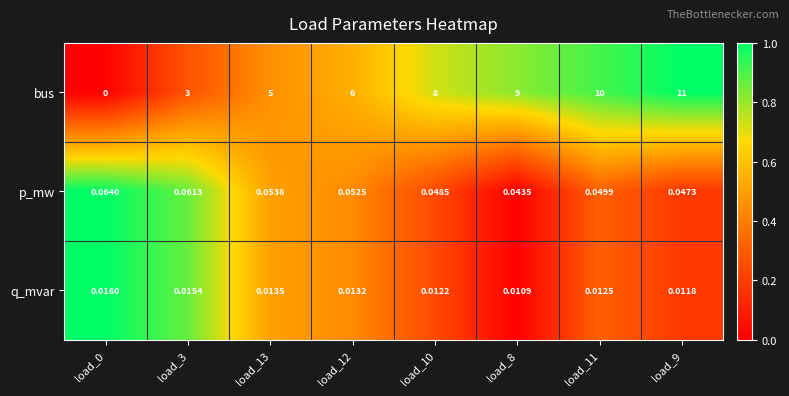

At load_9, list the series in order from largest to smallest.

bus, p_mw, q_mvar